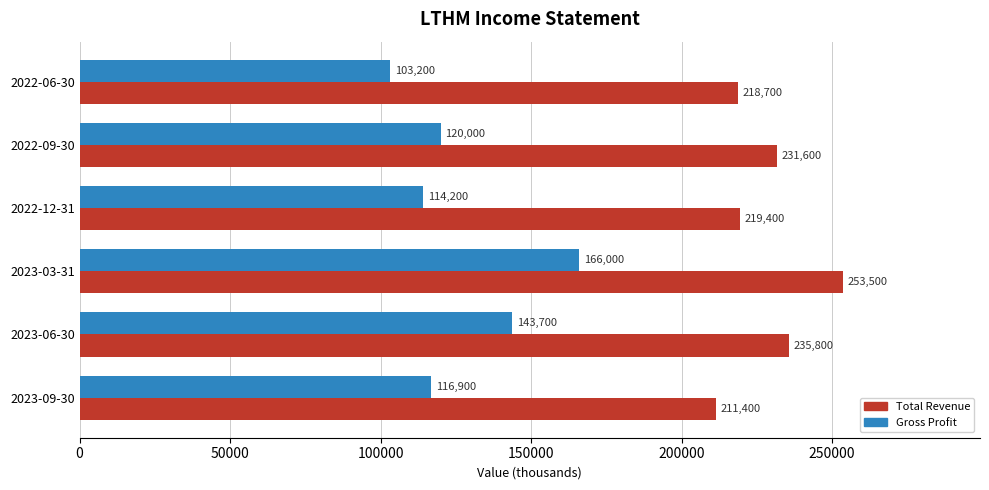

How many data points does each series have?

6